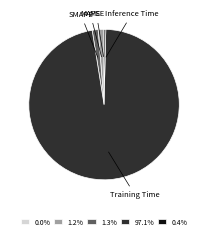

Which slice represents more than half of the pie?

Training Time